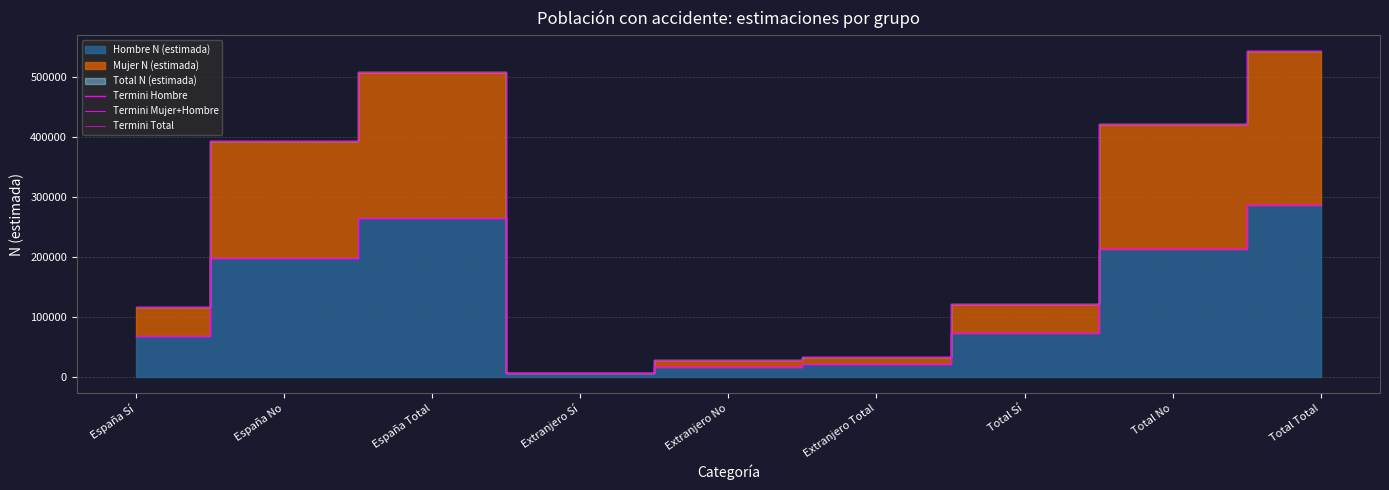

Reading left to right, what are all the values shown in this chart?

Termini Hombre: 67357	197966	265323	5975	15674	21649	73331	213641	286972
Termini Mujer+Hombre: 115631	393264	508895	5975	27507	33482	121605	420772	542377
Termini Total: 115630	393265	508895	5975	27507	33482	121605	420772	542377